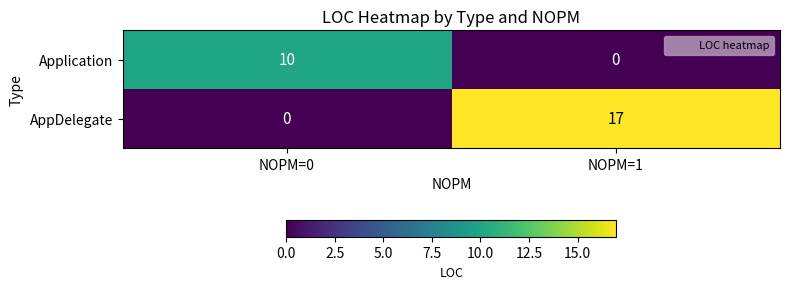

At NOPM=1, list the series in order from smallest to largest.

Application, AppDelegate